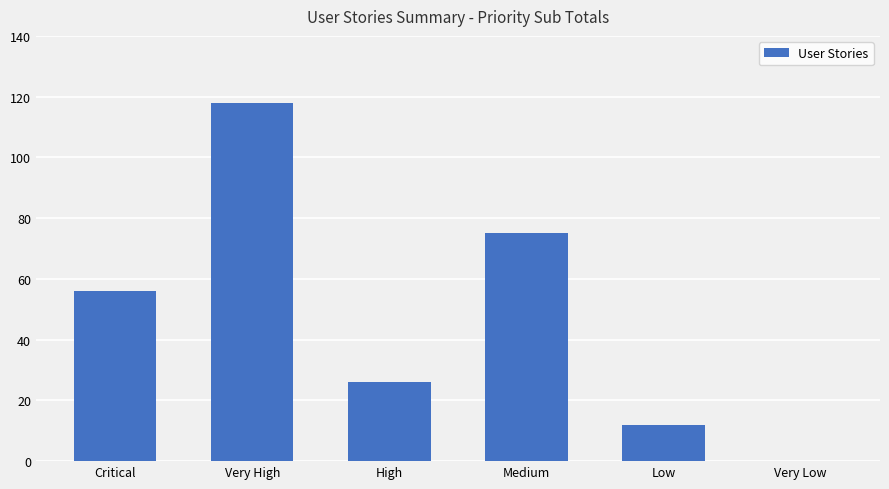

Reading left to right, transcribe all the data shown in this chart.

56	118	26	75	12	0